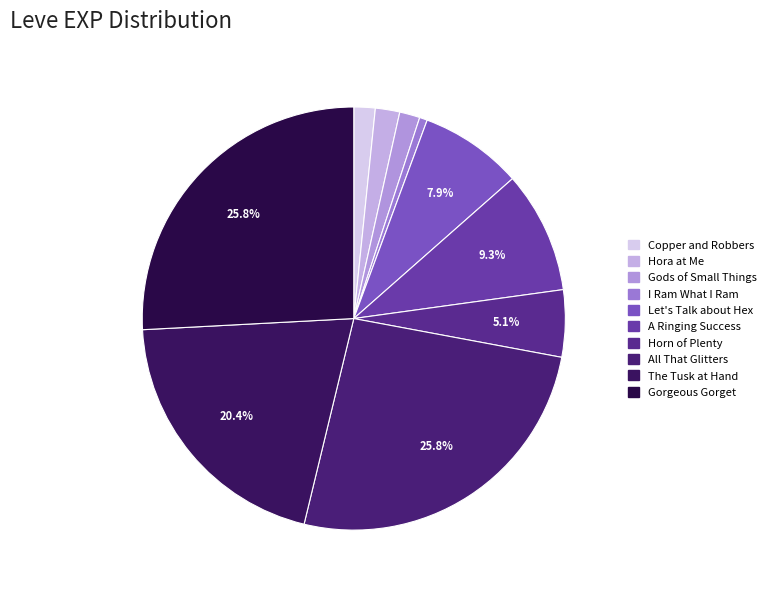

What is the smallest slice in the pie chart?

I Ram What I Ram